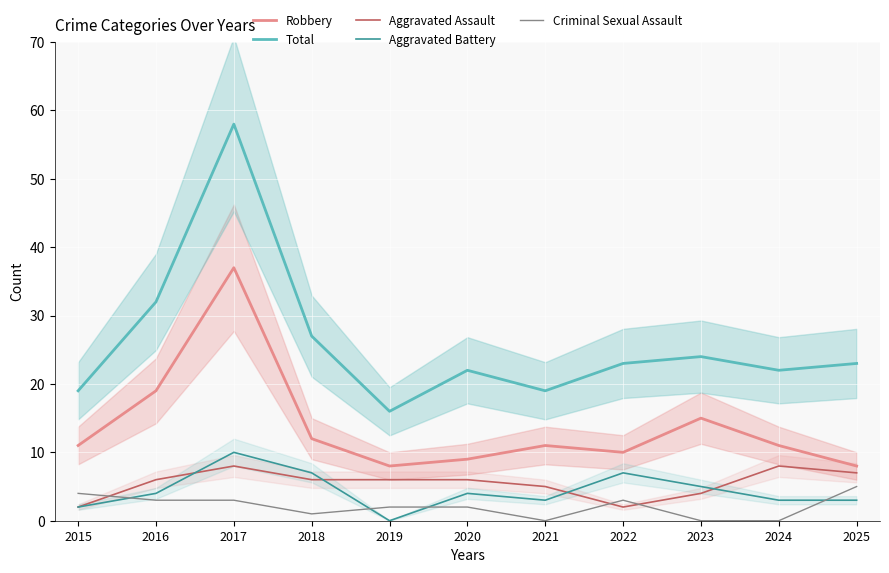

Reading left to right, extract all data points from this chart.

Robbery: 11	19	37	12	8	9	11	10	15	11	8
Total: 19	32	58	27	16	22	19	23	24	22	23
Aggravated Assault: 2	6	8	6	6	6	5	2	4	8	7
Aggravated Battery: 2	4	10	7	0	4	3	7	5	3	3
Criminal Sexual Assault: 4	3	3	1	2	2	0	3	0	0	5